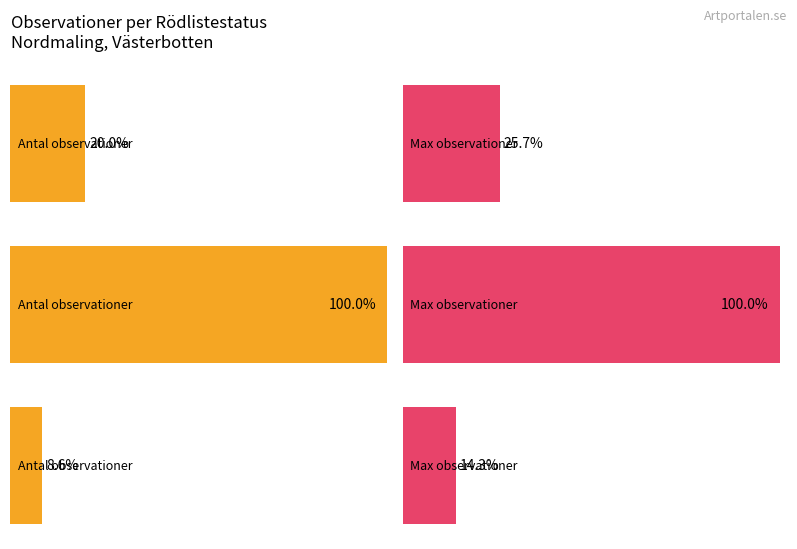

Which category has the highest value across all series?

VU